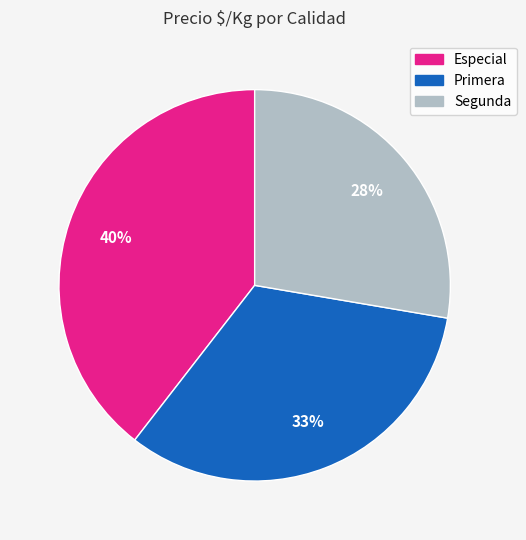

How many segments does this pie chart have?

3